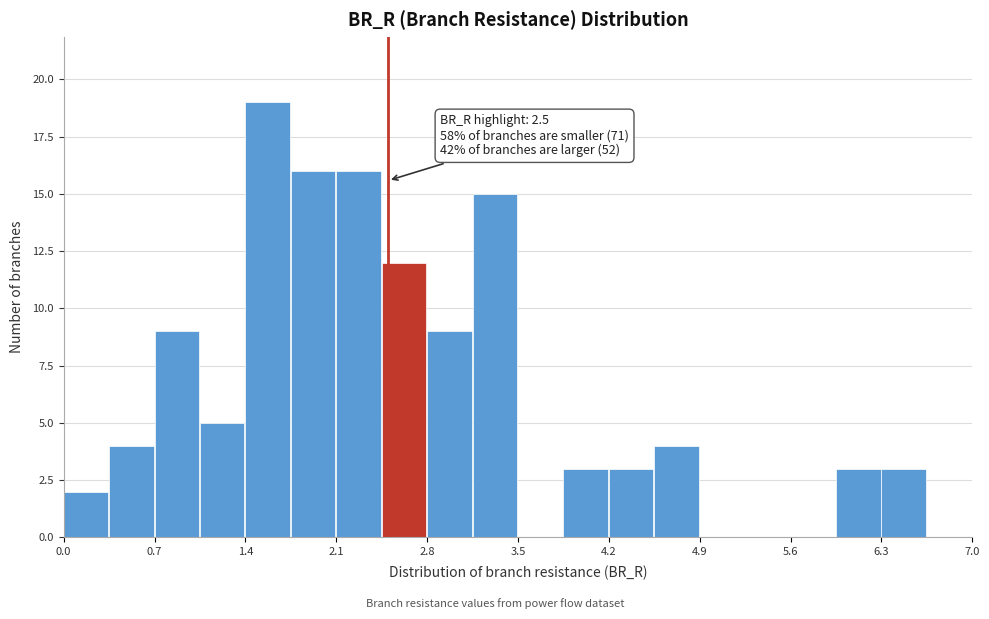

Around what value on the x-axis is the tallest bar? Give the approximate position of its centre, as read against the axis.

1.6